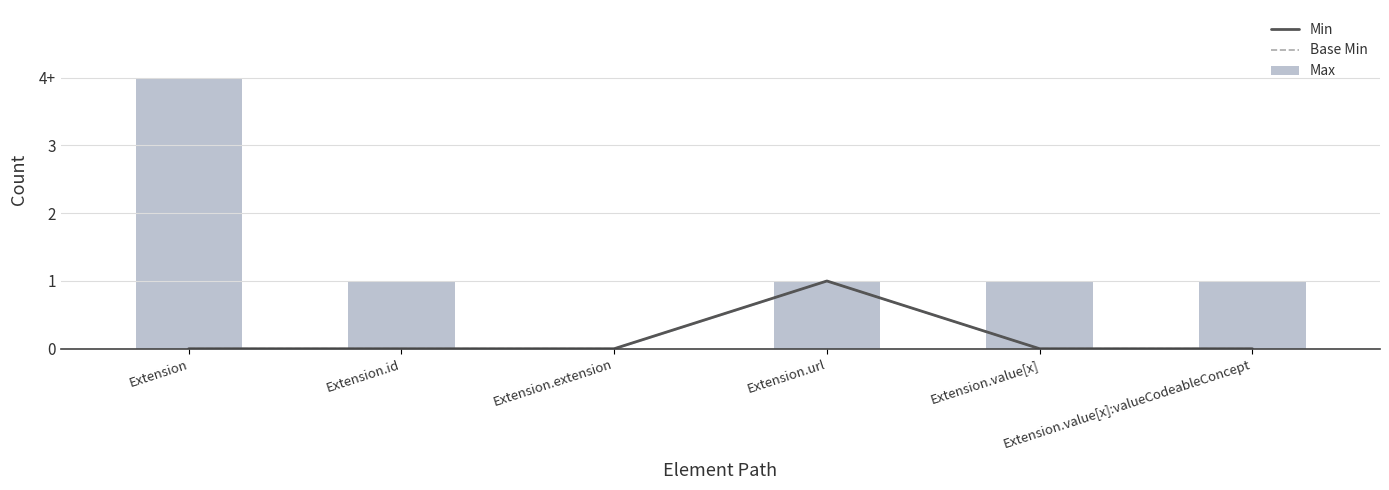

What are all the series names shown in the legend?

Min, Base Min, Max